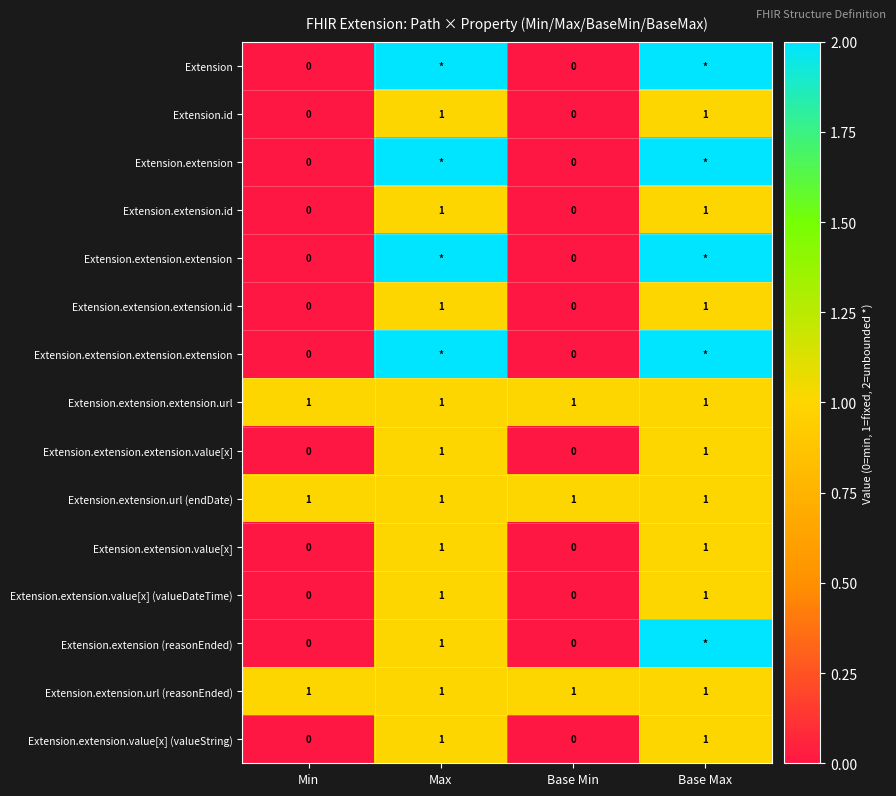

What is the sum of all Extension.id values?

2